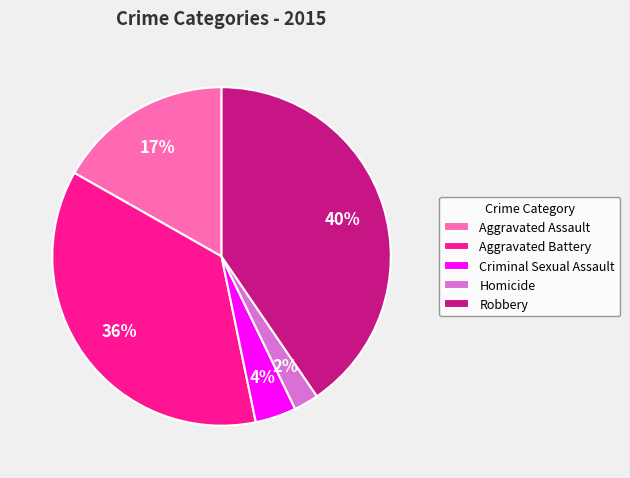

Do Aggravated Assault and Homicide together represent more than half of the pie?

No